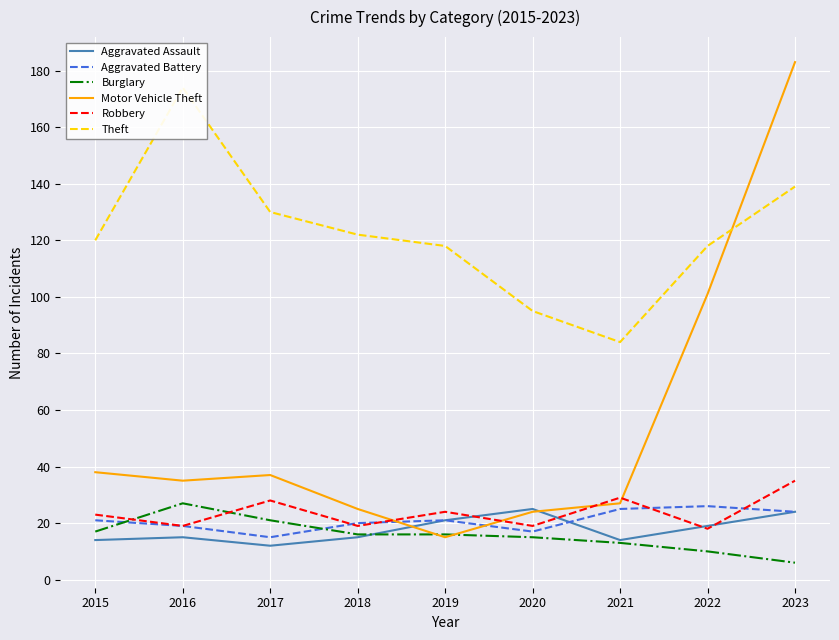

True or false: Robbery and Theft cross at least once.

False